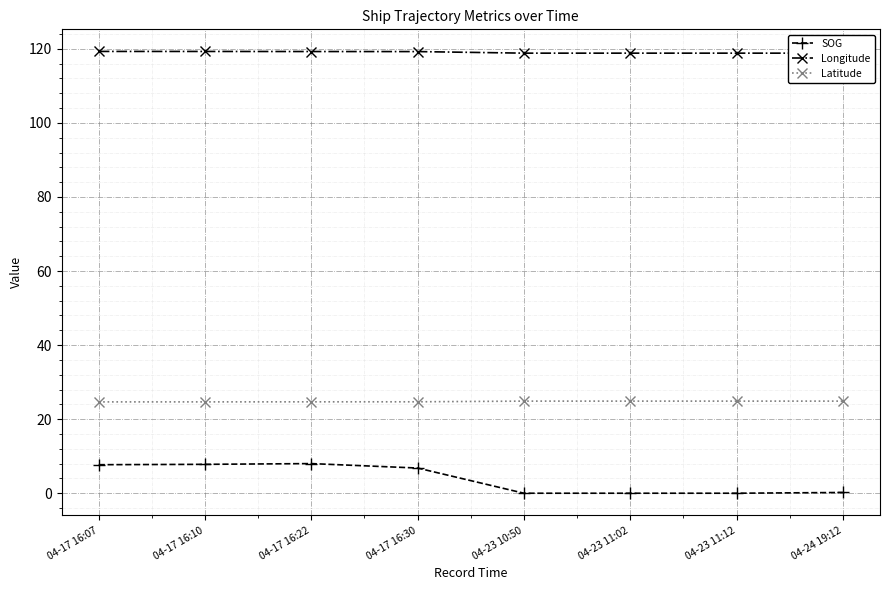

Which series has the widest spread of values?

SOG